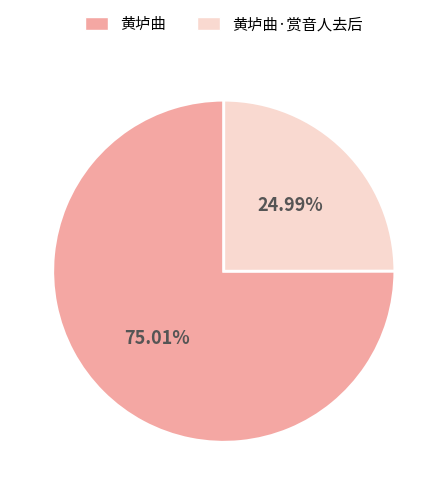

How many segments does this pie chart have?

2